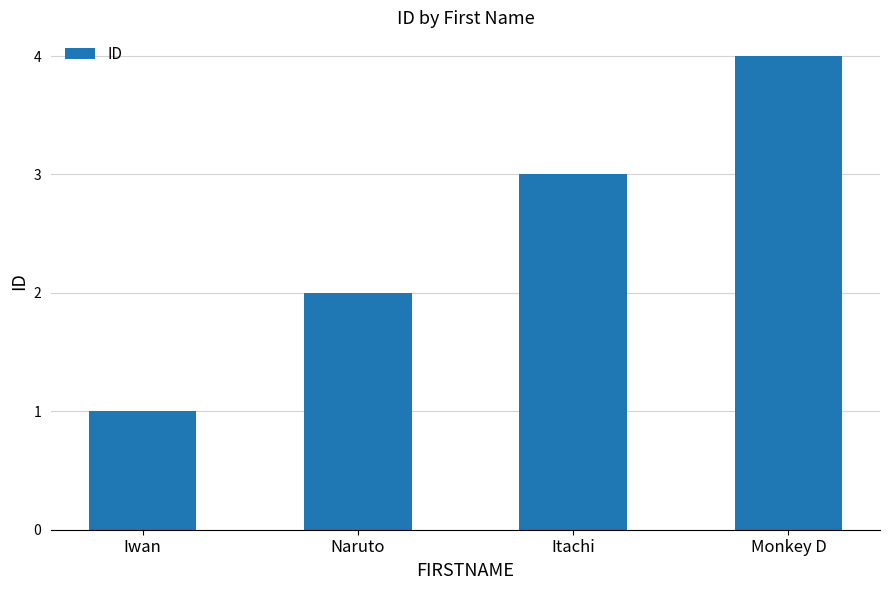

What is the difference between the values at Itachi and Monkey D?

1